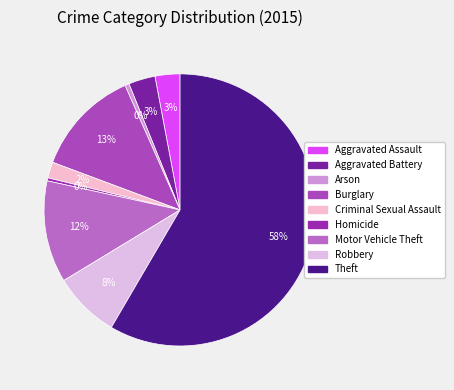

What is the total percentage of Aggravated Battery and Criminal Sexual Assault?

5.1%